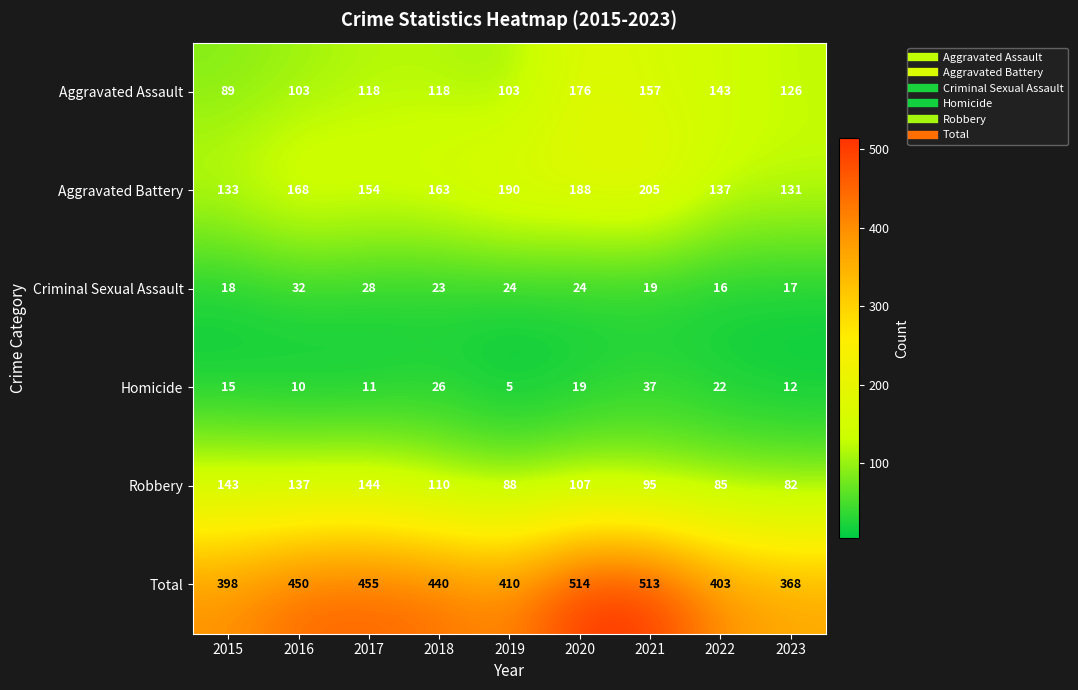

At 2022, list the series in order from largest to smallest.

Total, Aggravated Assault, Aggravated Battery, Robbery, Homicide, Criminal Sexual Assault